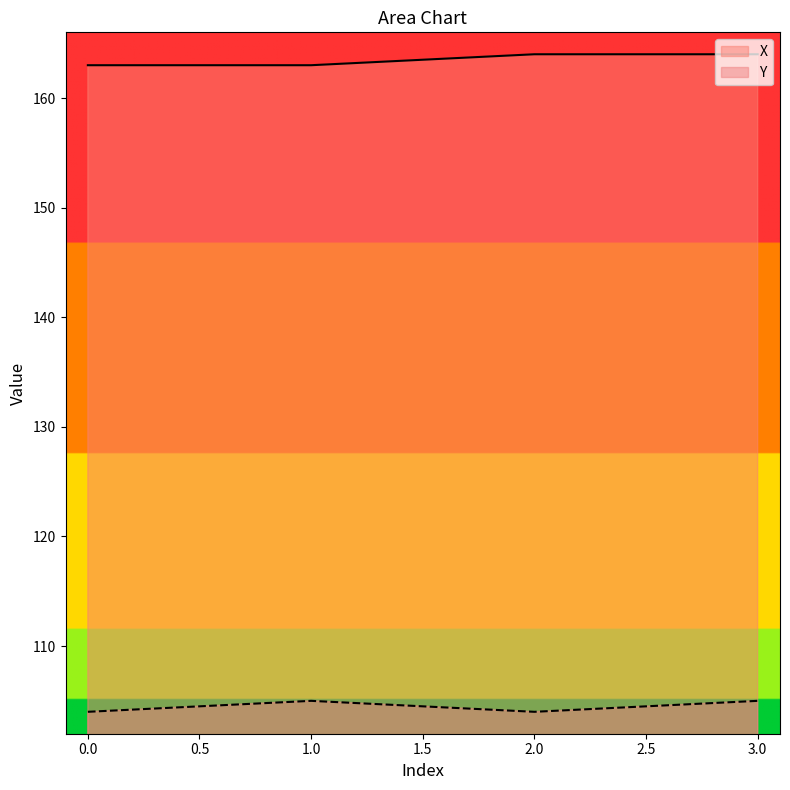

What is the difference between the X values at 1.0 and 2.0?

1